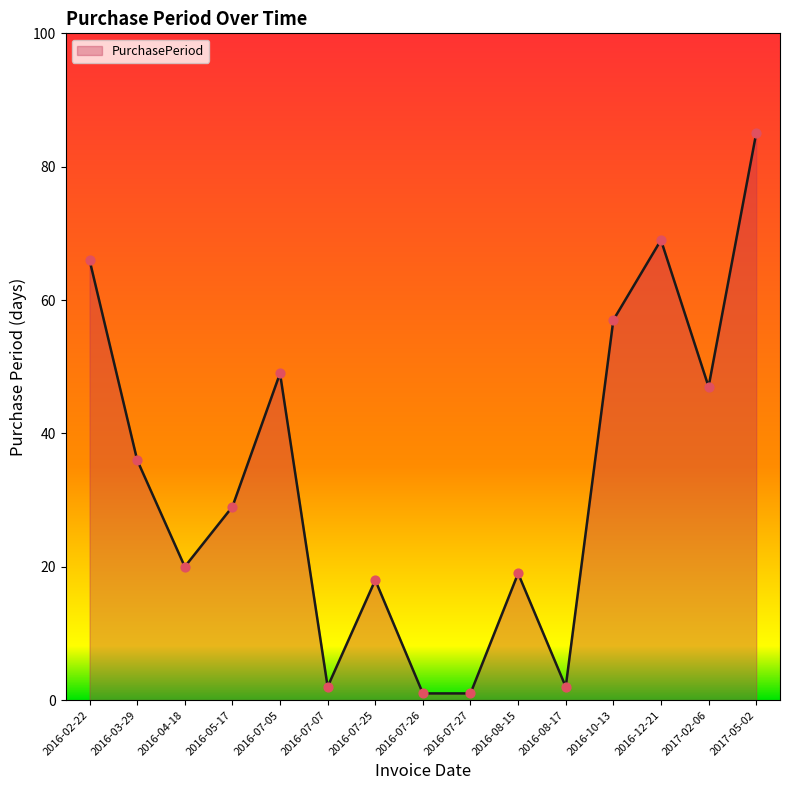

What is the change in value from 2016-07-05 to 2016-12-21?

+20